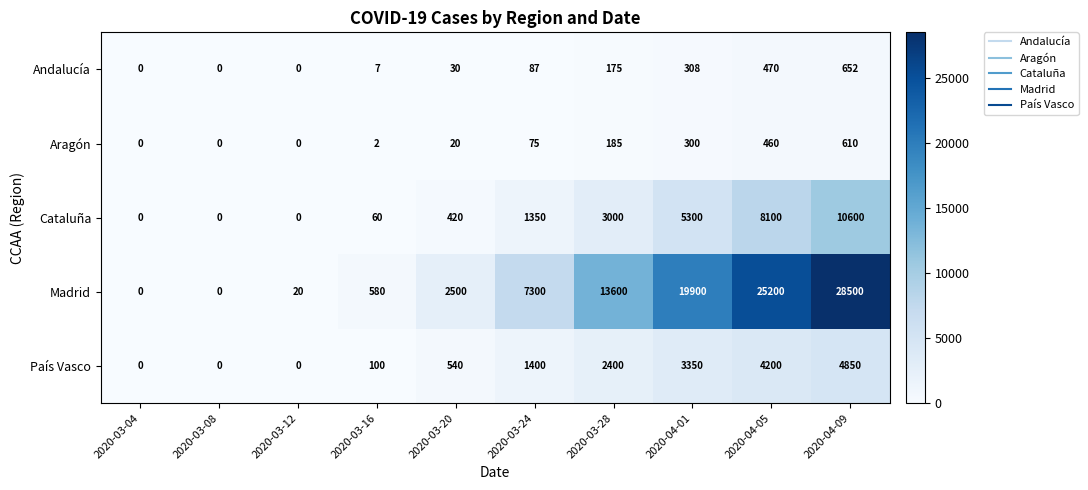

The Andalucía series shows 7 at 2020-03-16. True or false?

True